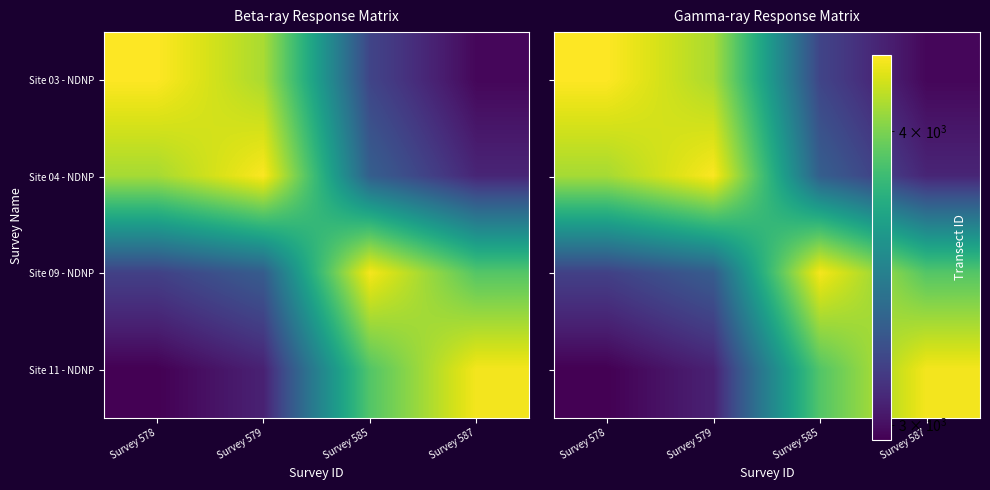

Which has a higher value, Survey 579 or Survey 578?

Survey 578